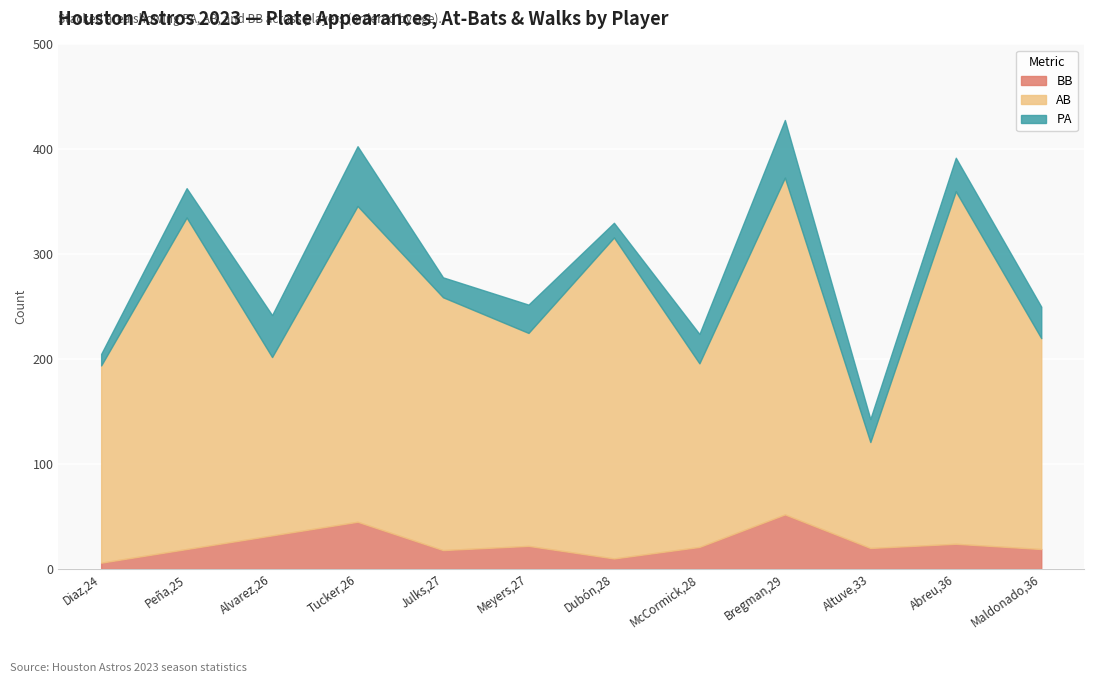

Which series changed the most between Dubón,28 and Meyers,27?

AB